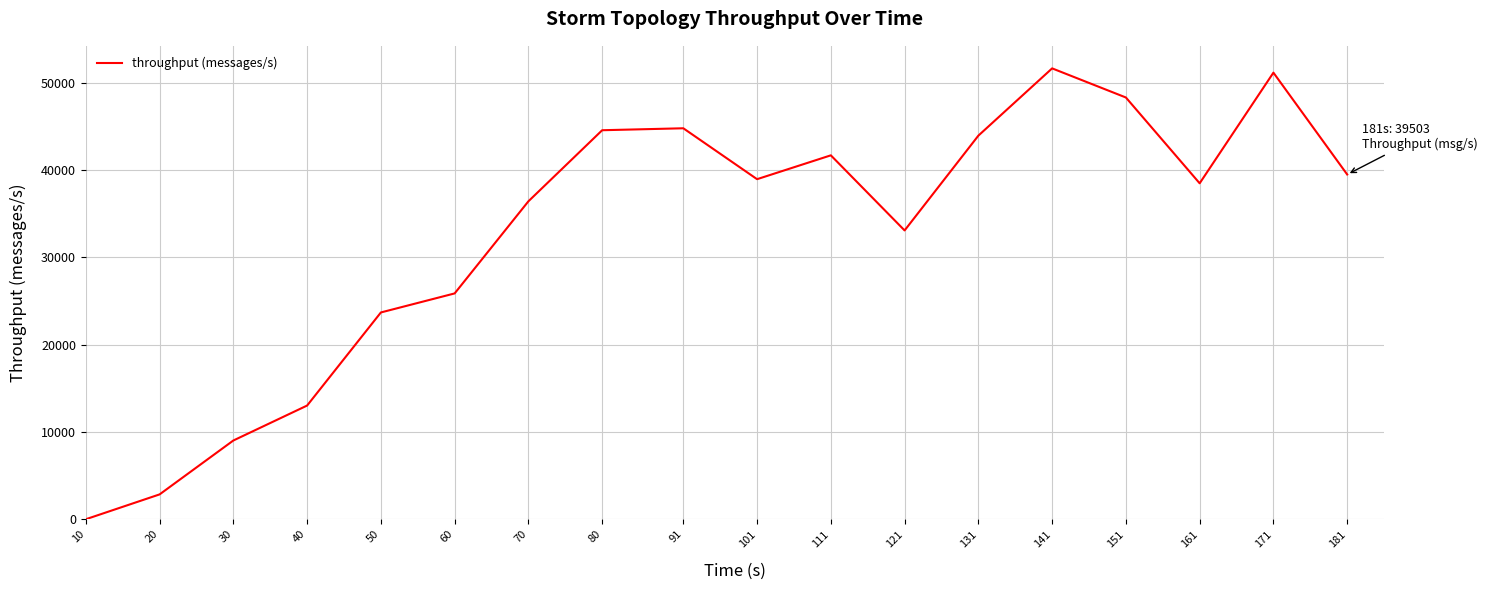

Which category has the highest value across all series?

141